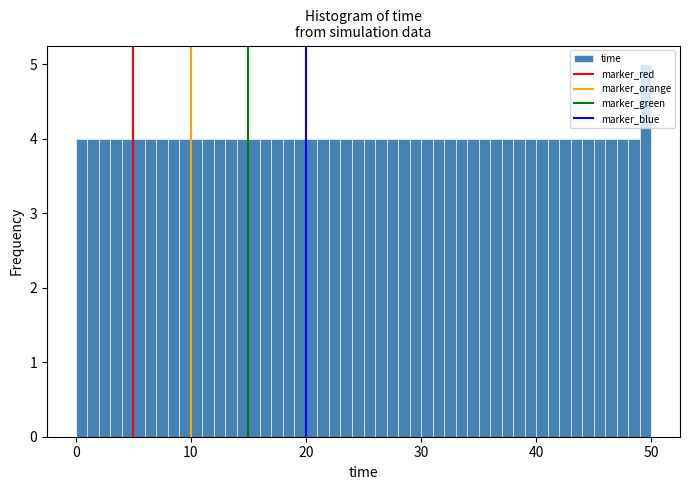

Around what value on the x-axis is the tallest bar? Give the approximate position of its centre, as read against the axis.

50